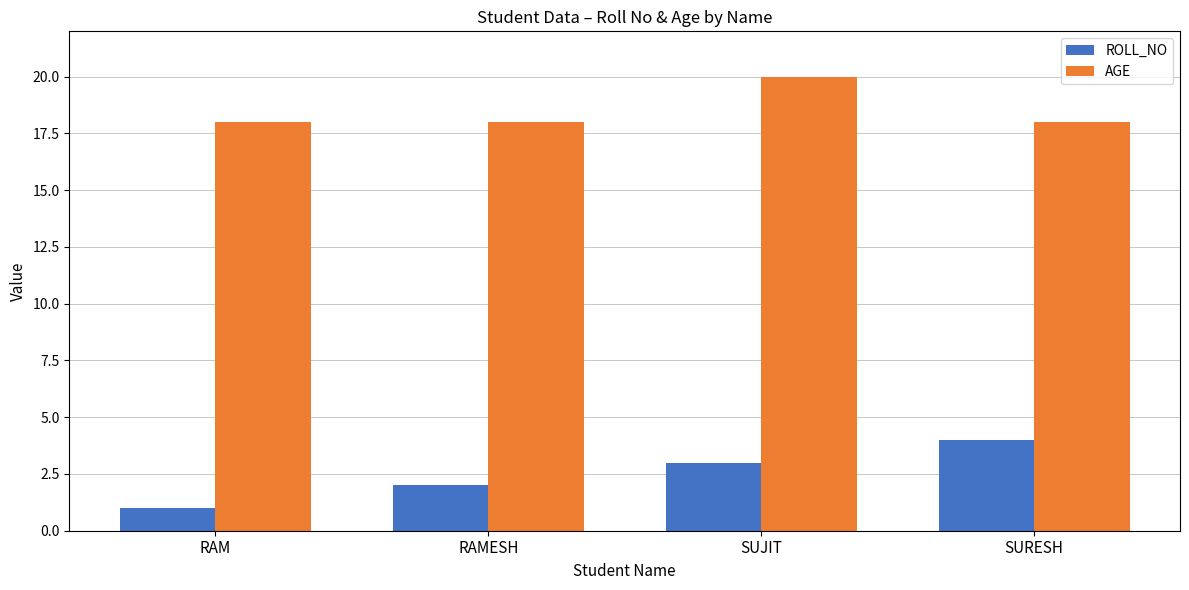

Count the AGE values in the range 18 to 20.

4